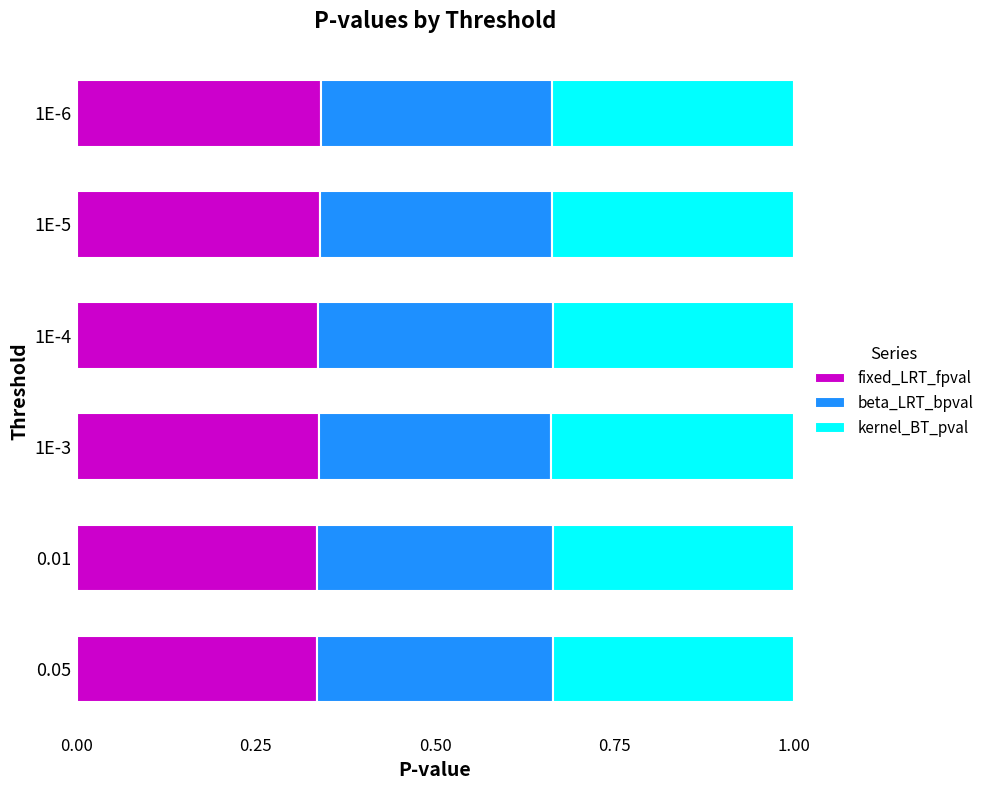

The value of fixed_LRT_fpval at 1E-6 is 0.1. True or false?

False